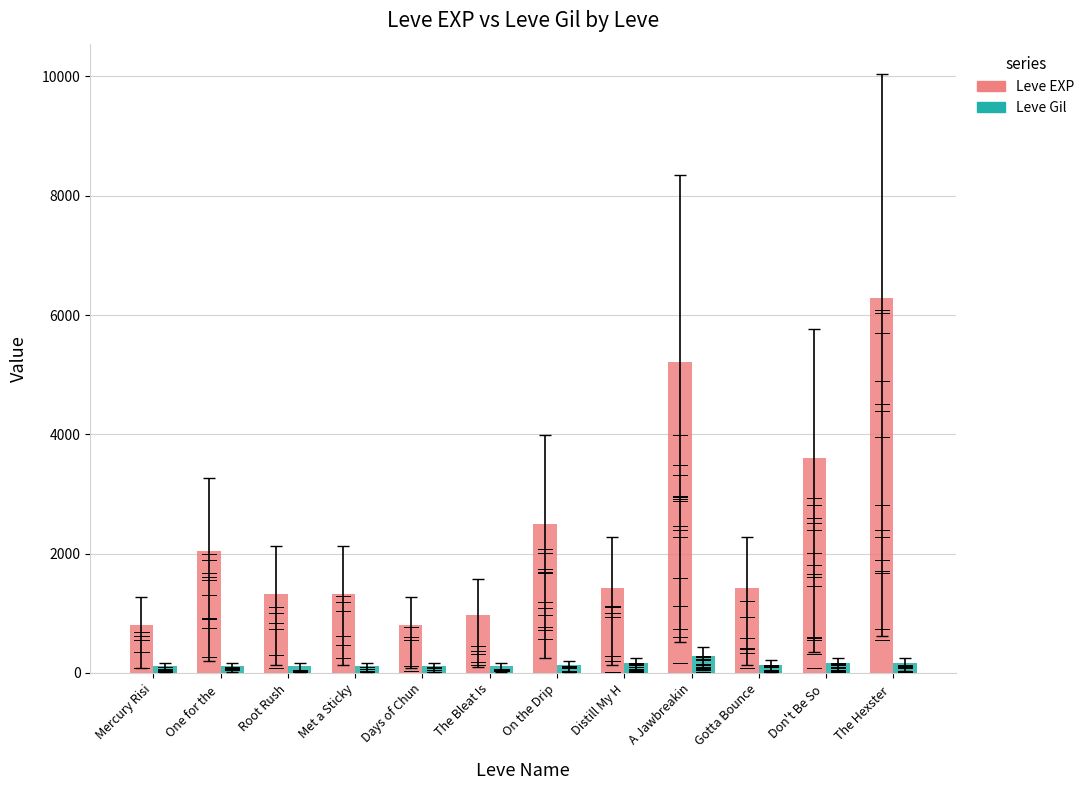

Which series changed the most between Mercury Risi and A Jawbreakin?

Leve EXP